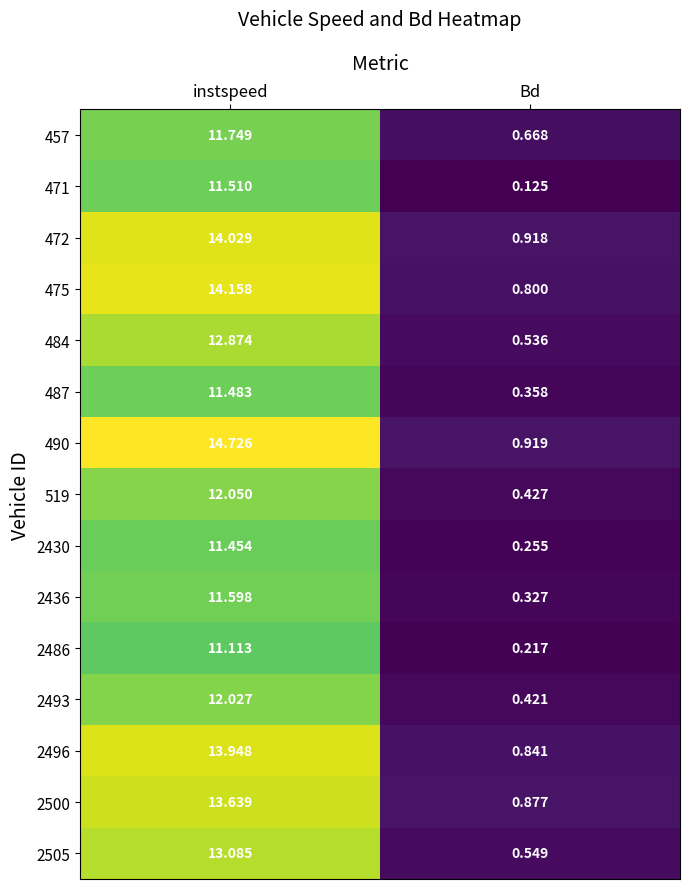

Rank the series by their maximum value, from lowest to highest.

2486, 2430, 487, 471, 2436, 457, 2493, 519, 484, 2505, 2500, 2496, 472, 475, 490